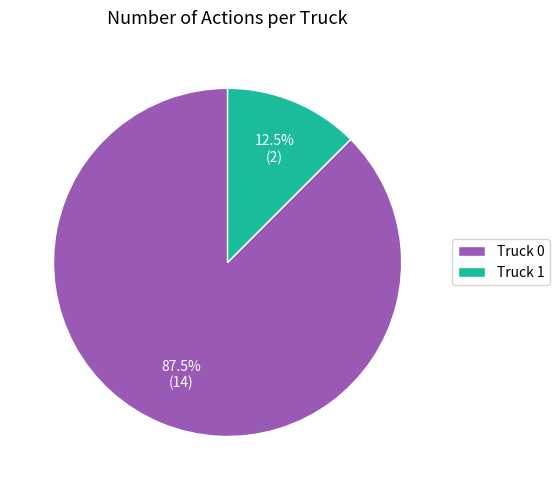

True or false: Truck 1 accounts for 1% of the total.

False